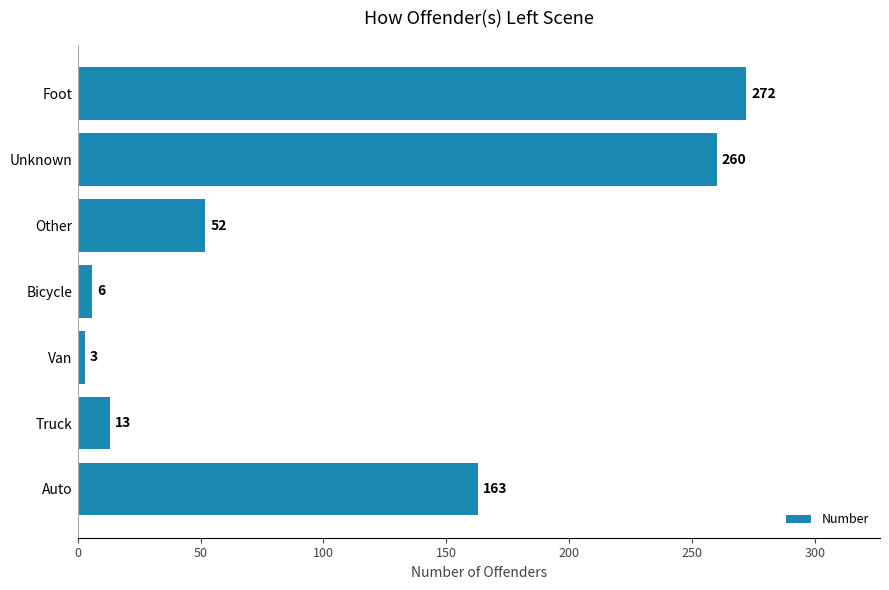

List the labels in order of value, largest first.

Foot, Unknown, Auto, Other, Truck, Bicycle, Van